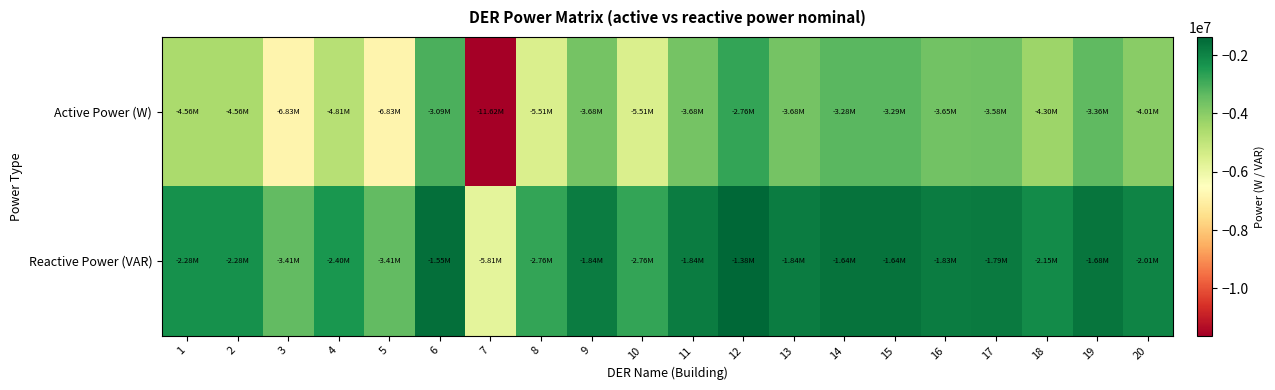

Rank the series at 5 from highest to lowest value.

Reactive Power (VAR), Active Power (W)